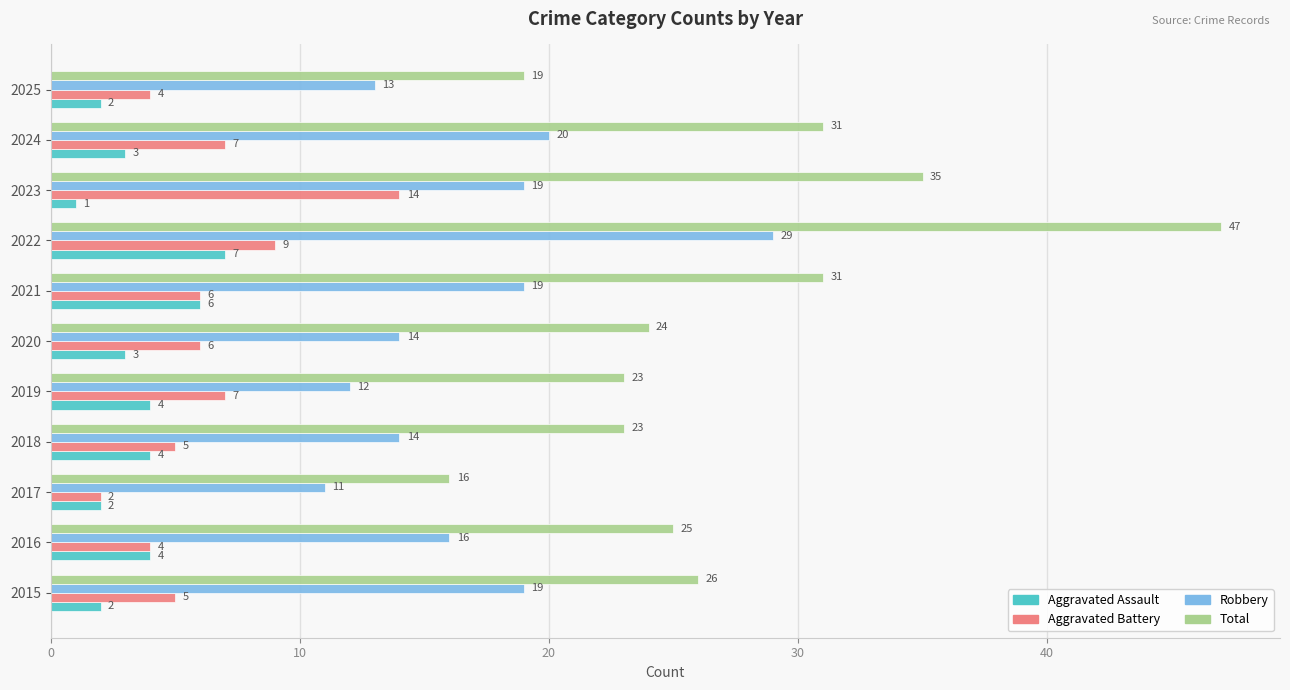

At 2022, list the series in order from largest to smallest.

Total, Robbery, Aggravated Battery, Aggravated Assault